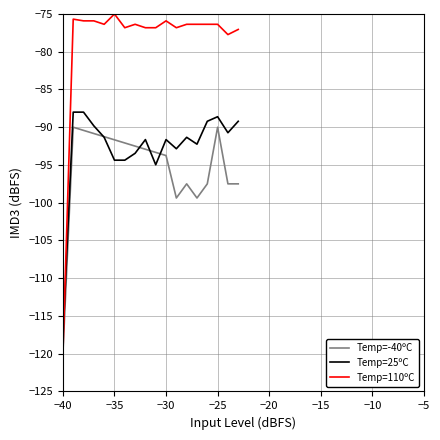

Which series has the widest spread of values?

Temp=110ºC